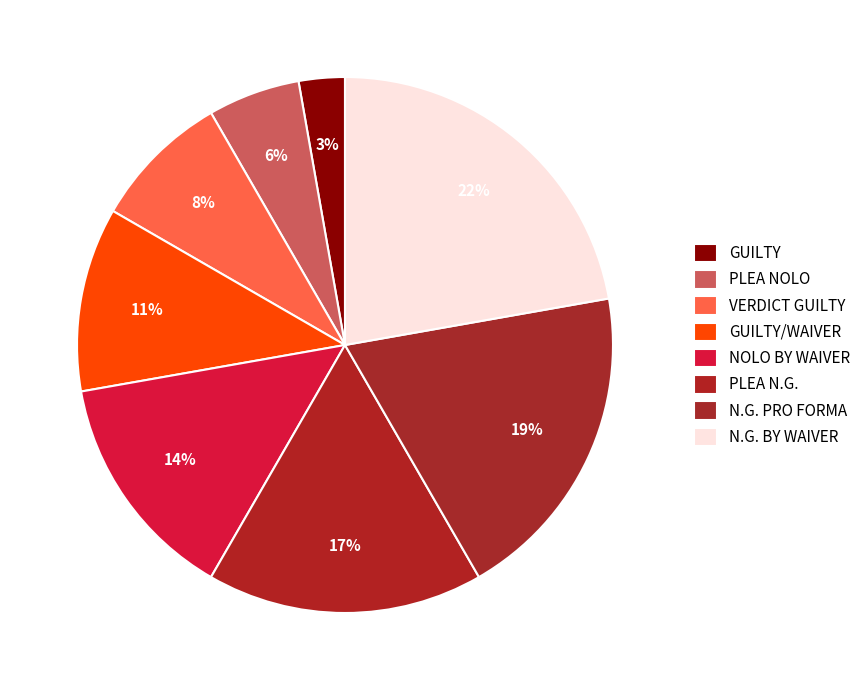

Approximately how many times larger is the value at VERDICT GUILTY compared to PLEA N.G.?

0.5